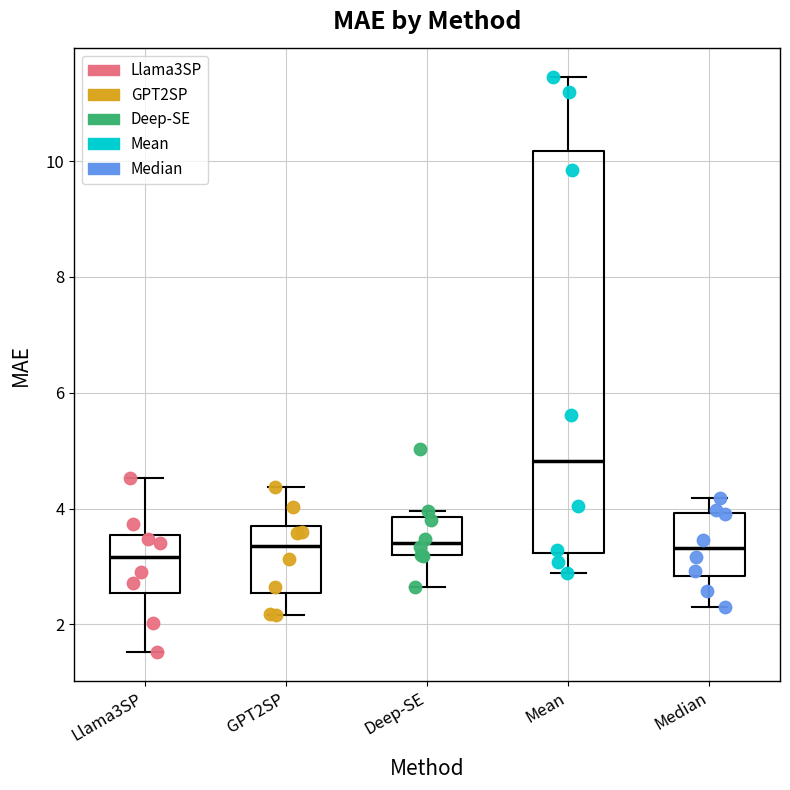

Which box's median line is the highest?

Mean